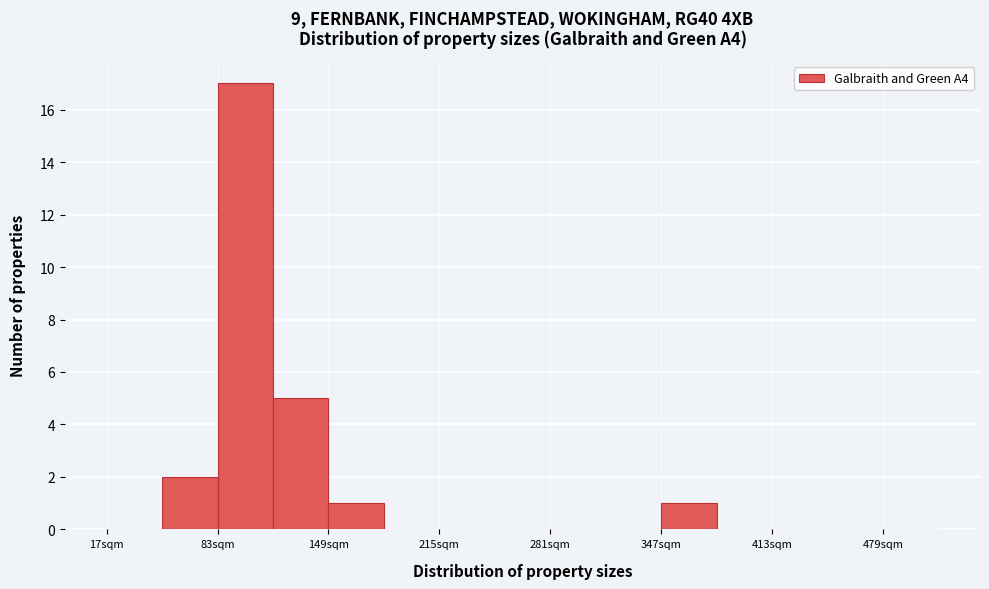

Read against the x-axis, roughly where is the centre of the tallest bar?

100